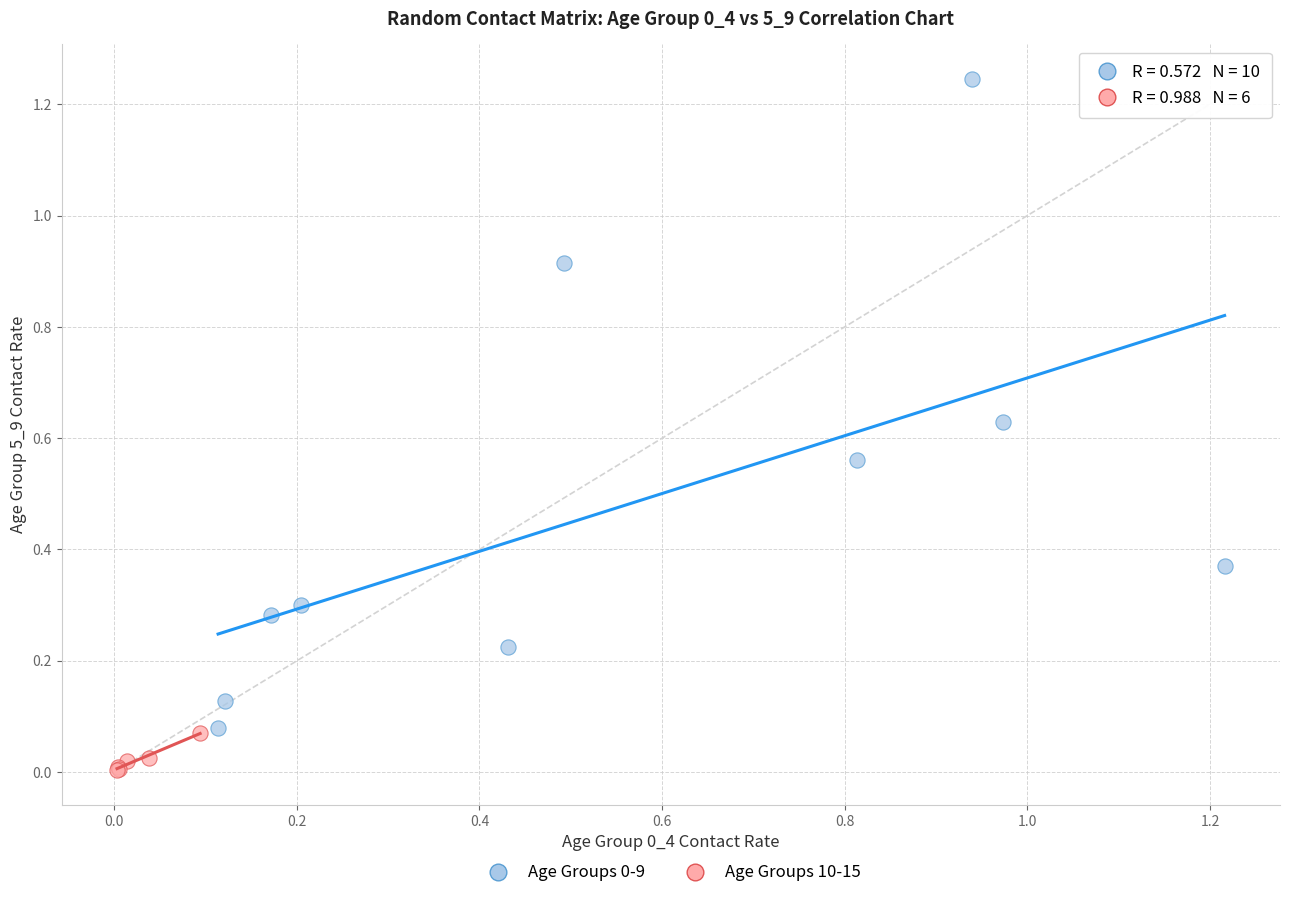

Which series contains the lowest Y value?

Age Groups 10-15